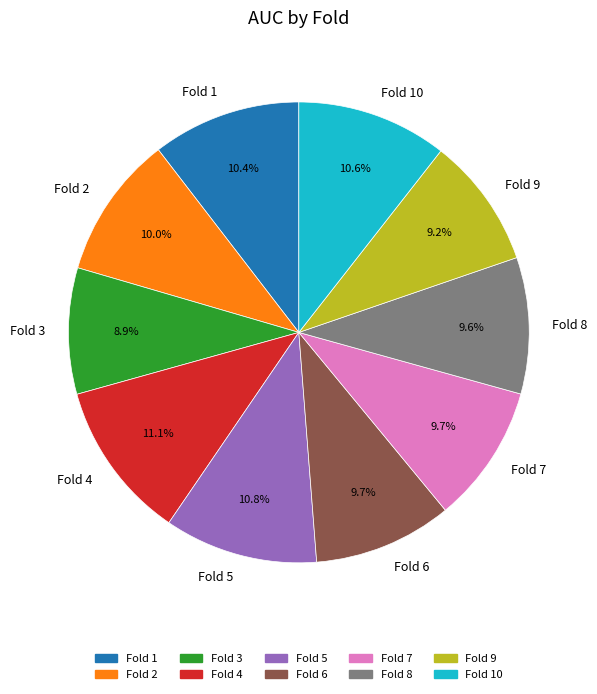

Which has a higher value, Fold 3 or Fold 5?

Fold 5